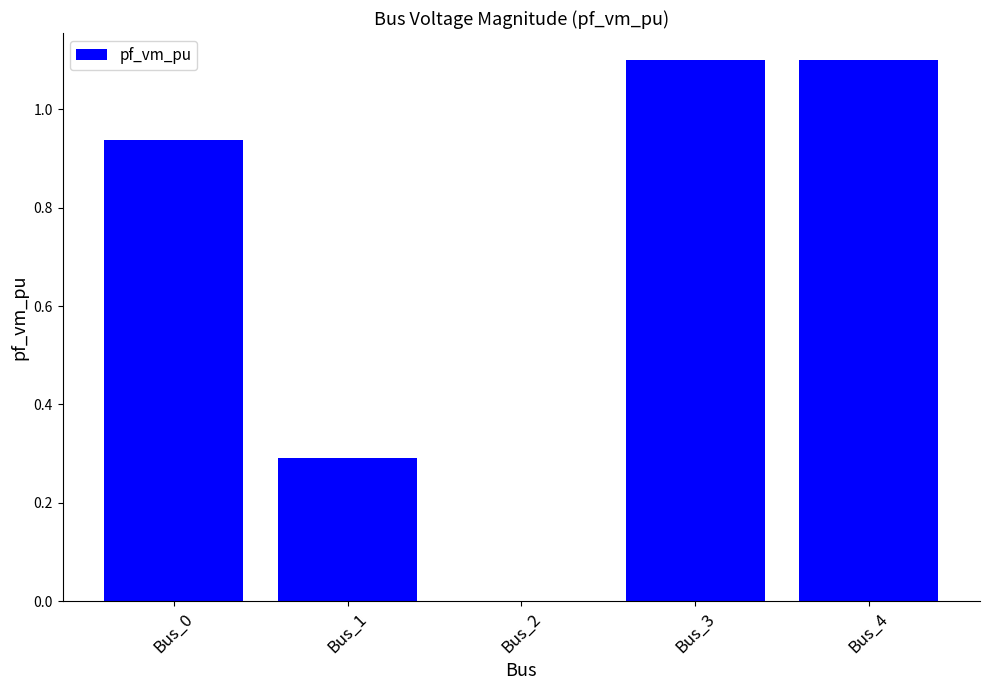

Are the bars horizontal?

No